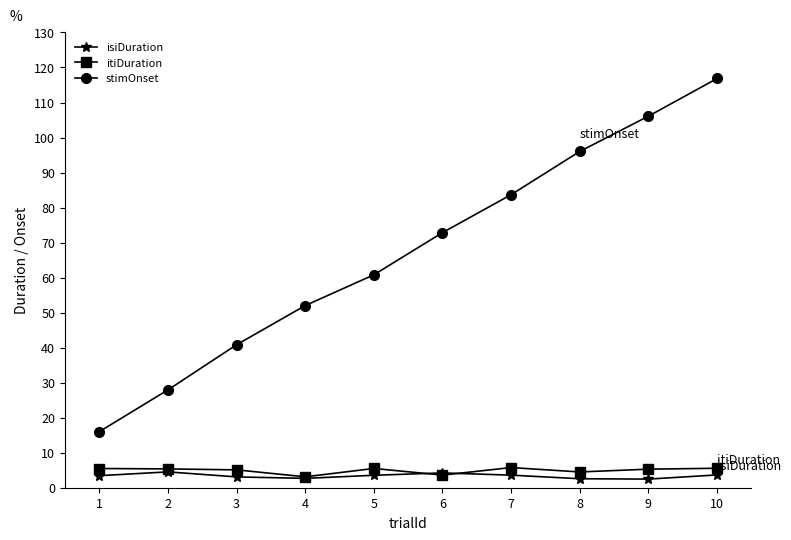

What is the sum of the stimOnset values at 2 and 5?

88.7